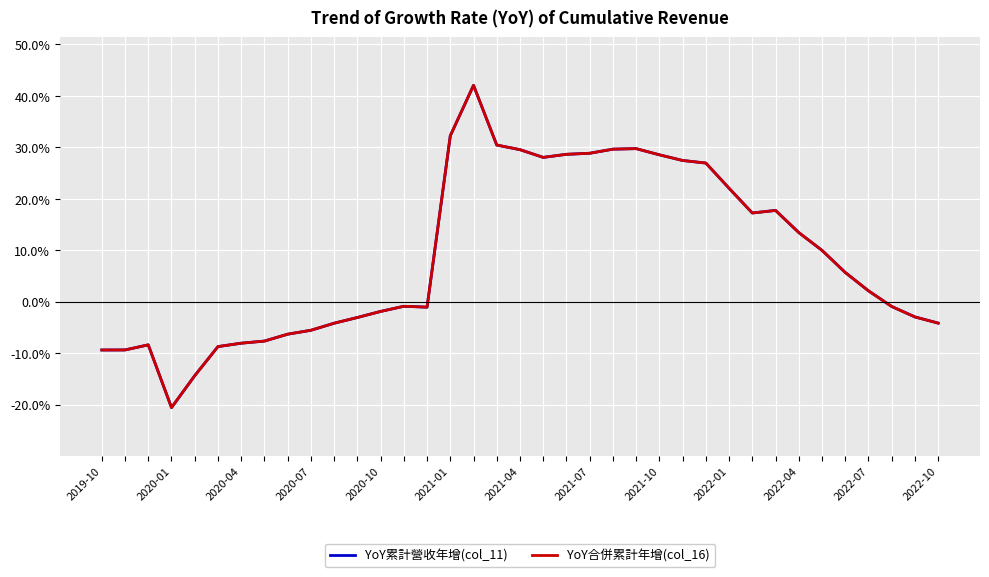

Is it true that YoY累計營收年增(col_11) equals -1.0 at 34?

True